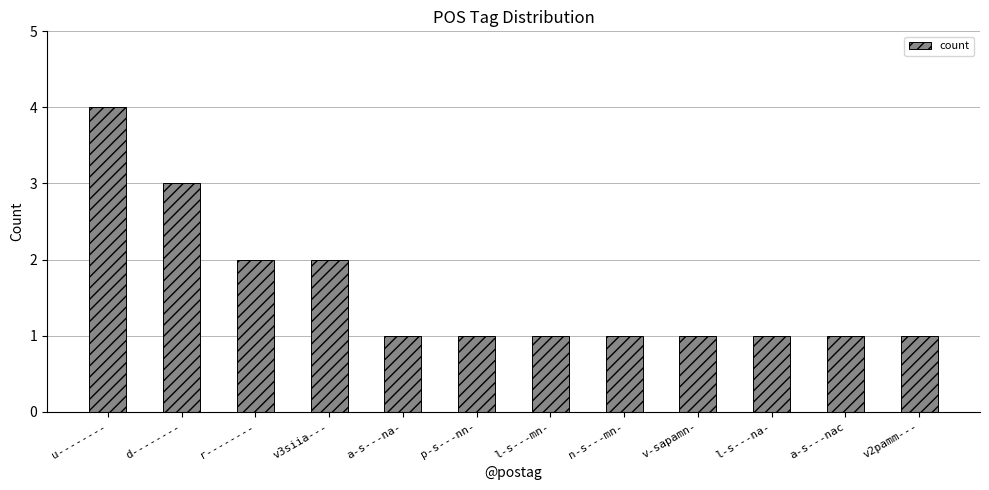

What is the value of the 10th bar from the left?

1